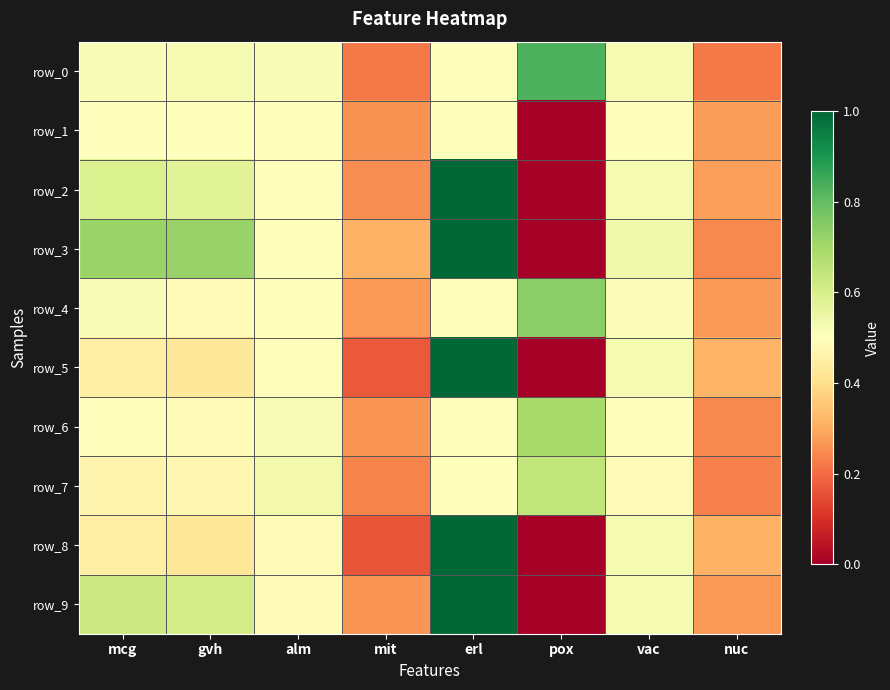

Between gvh and mit, which series saw the biggest shift?

row_3